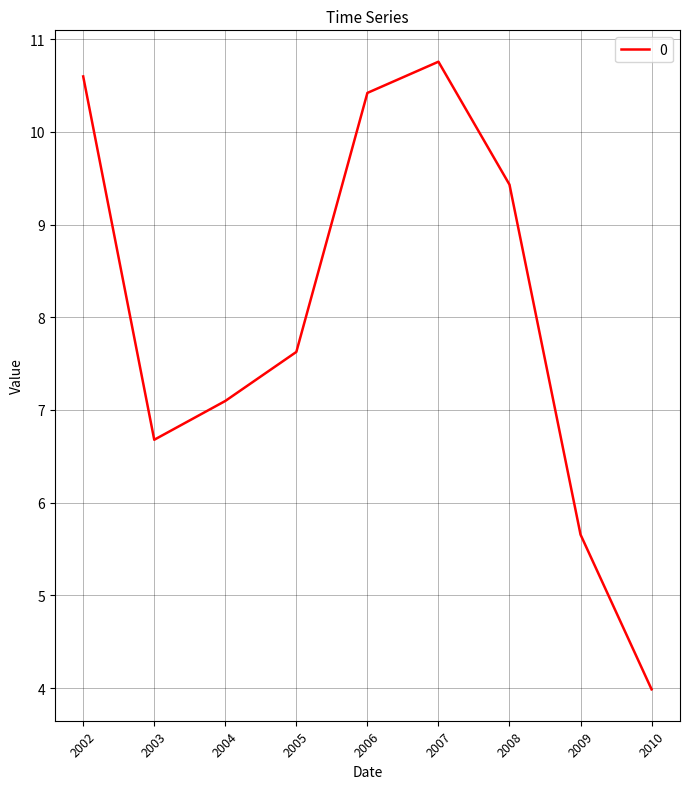

At which label is the value closest to 7?

2004